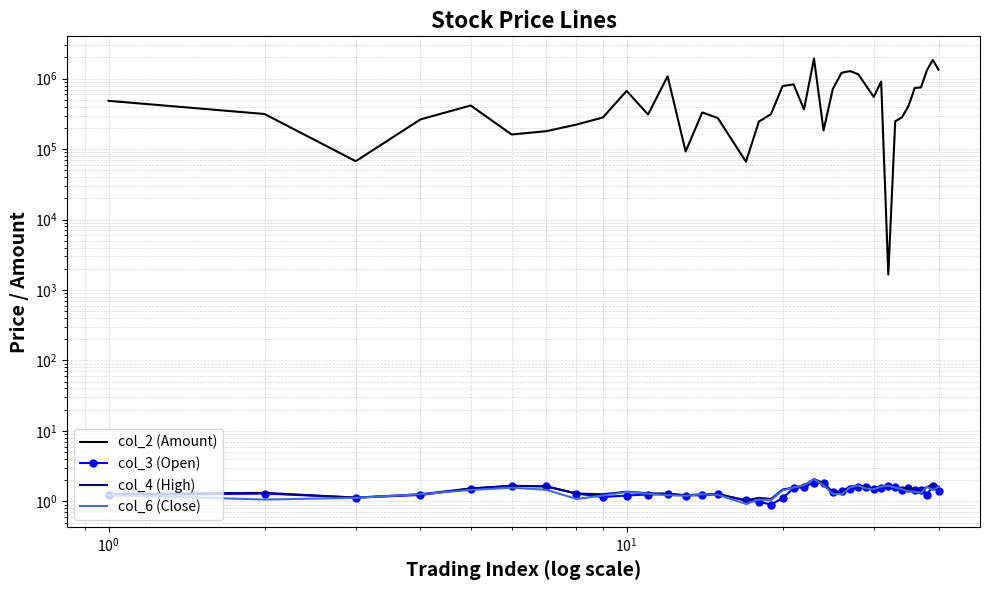

Which series has the largest range (max minus min)?

col_2 (Amount)